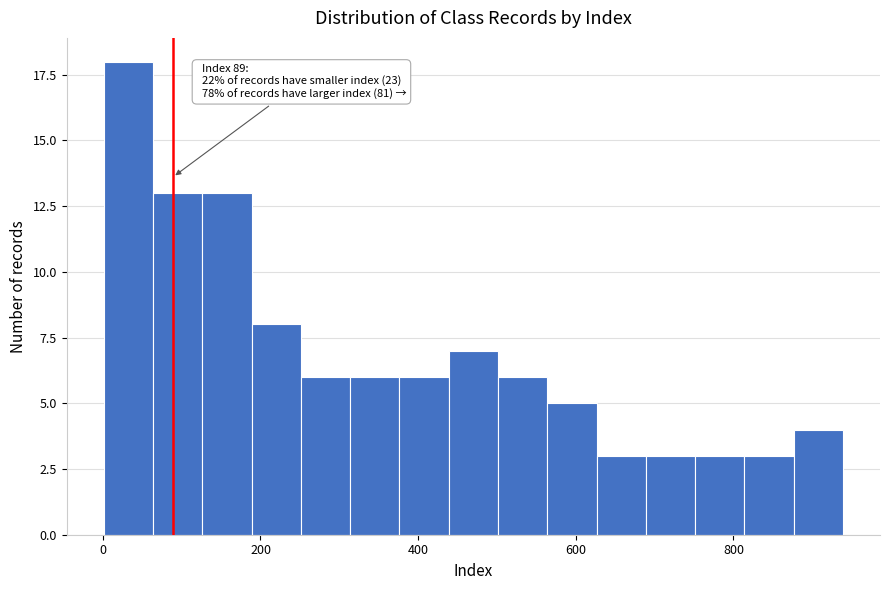

Read against the x-axis, roughly where is the centre of the tallest bar?

40